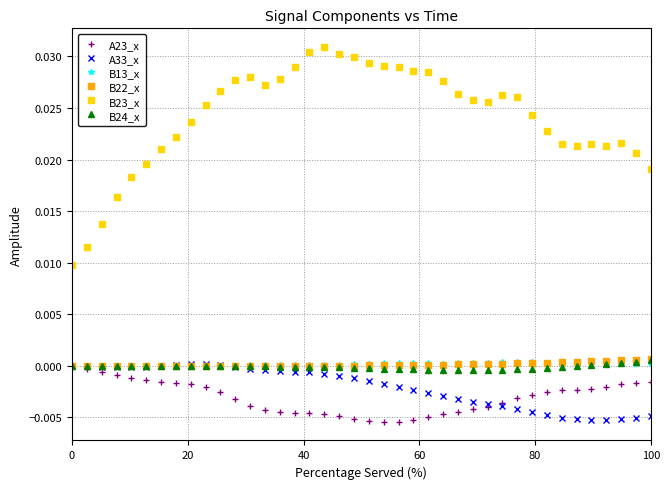

True or false: A33_x has more than 0 points higher than both neighbors.

True